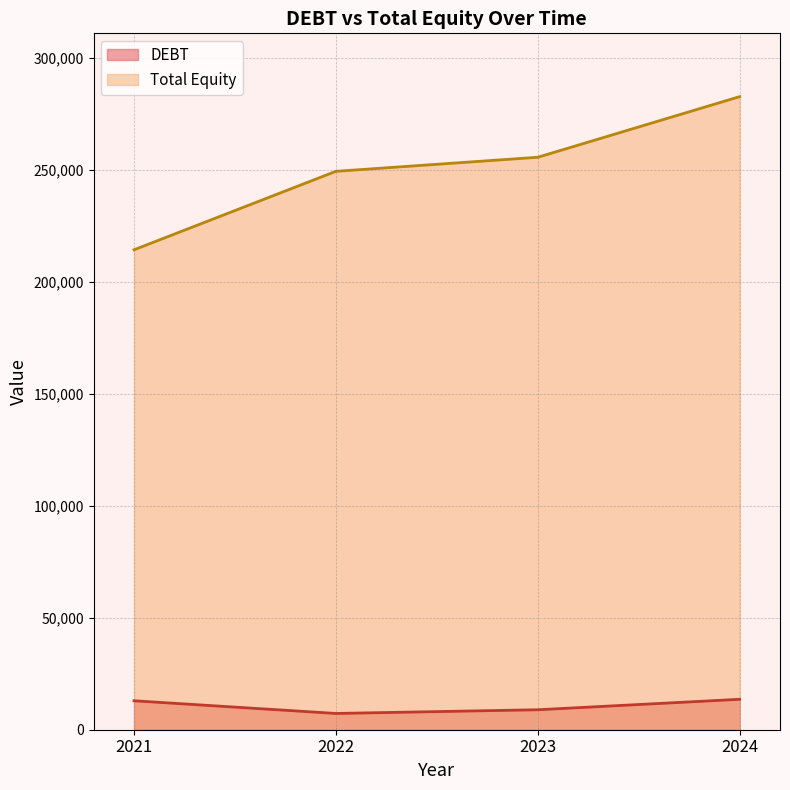

What is the sum of the DEBT values at 2021 and 2022?

20193.9